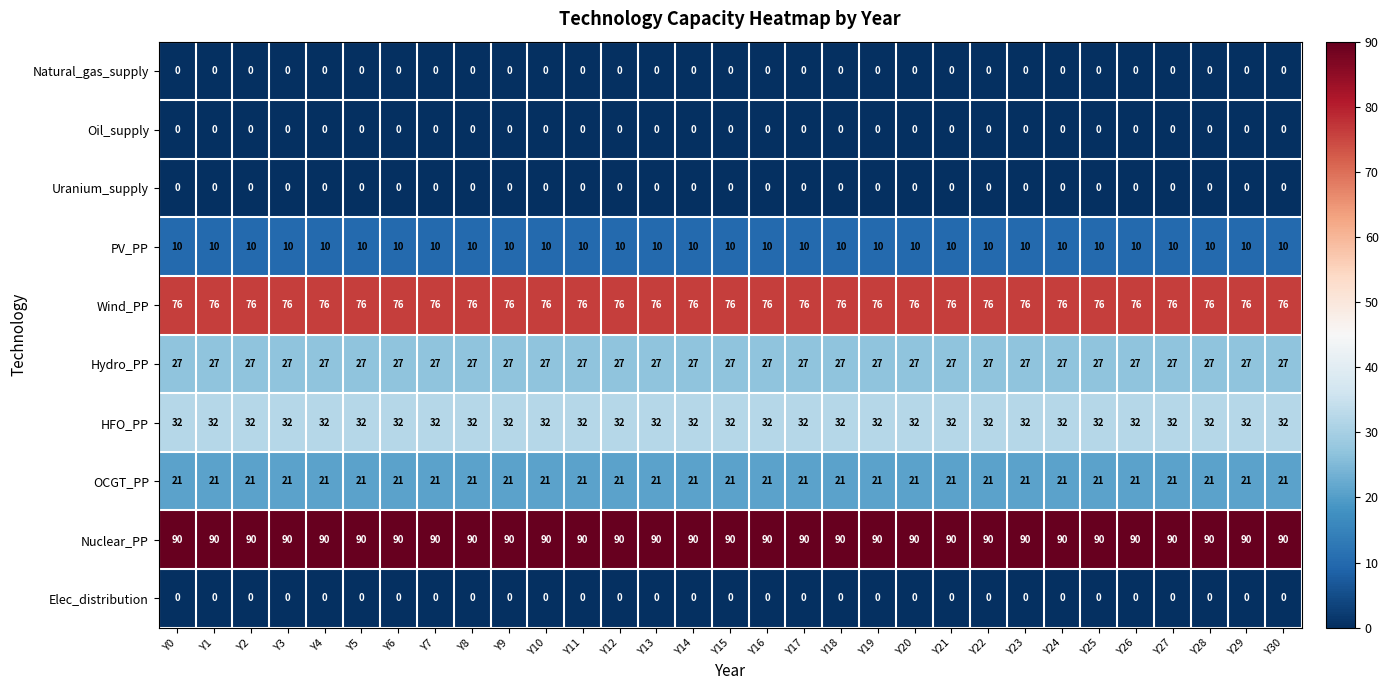

What is the difference between the highest and lowest values at Y25?

90